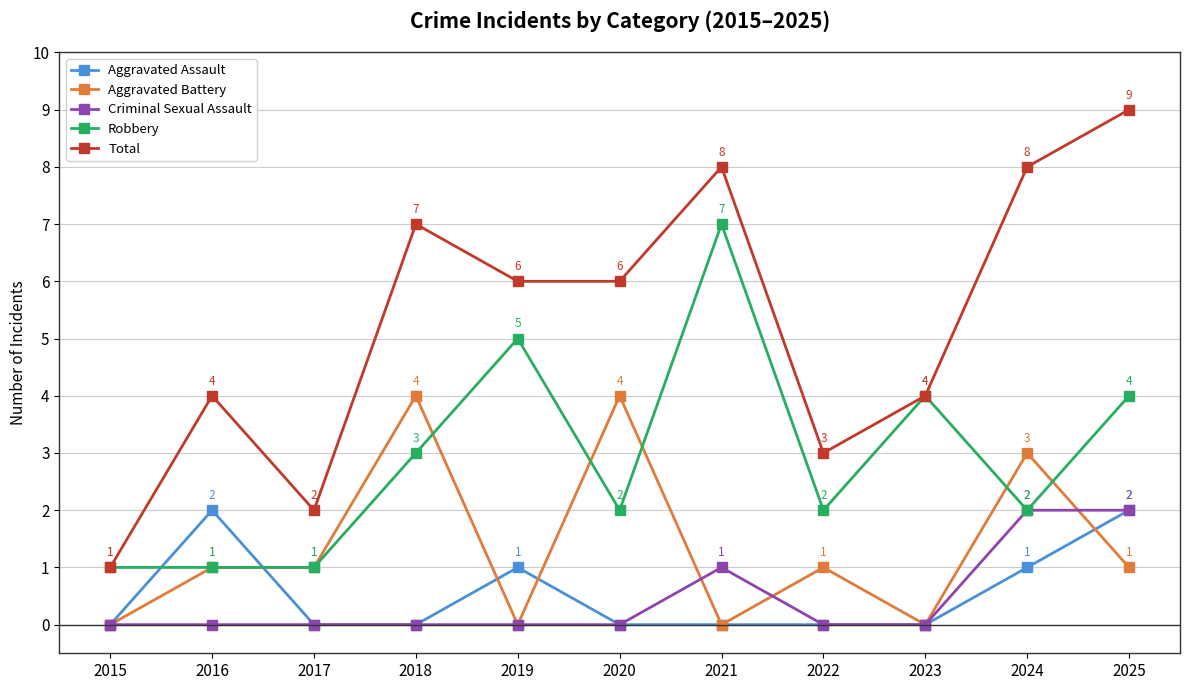

True or false: Aggravated Battery and Total intersect in this chart.

False